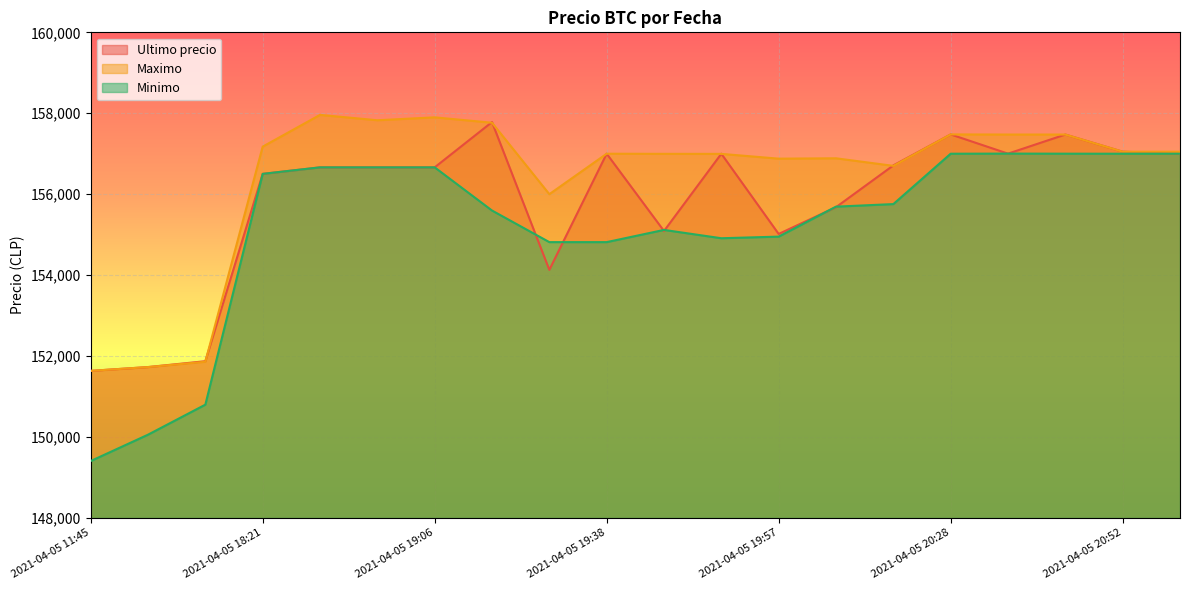

Between 2021-04-05 11:45 and 2021-04-05 19:29, which series saw the biggest shift?

Minimo